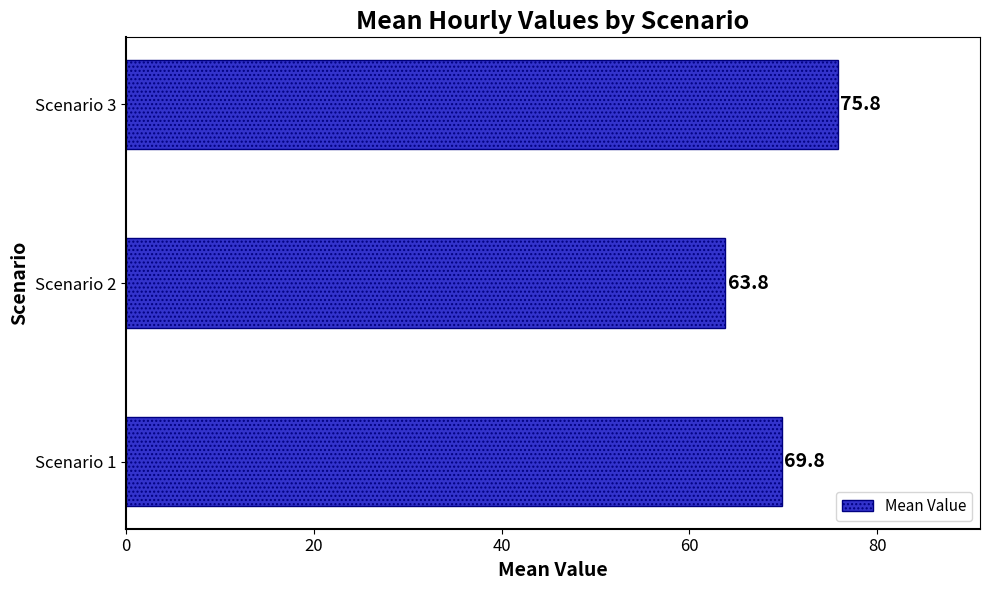

Are the bars grouped side by side (vs. stacked)?

No